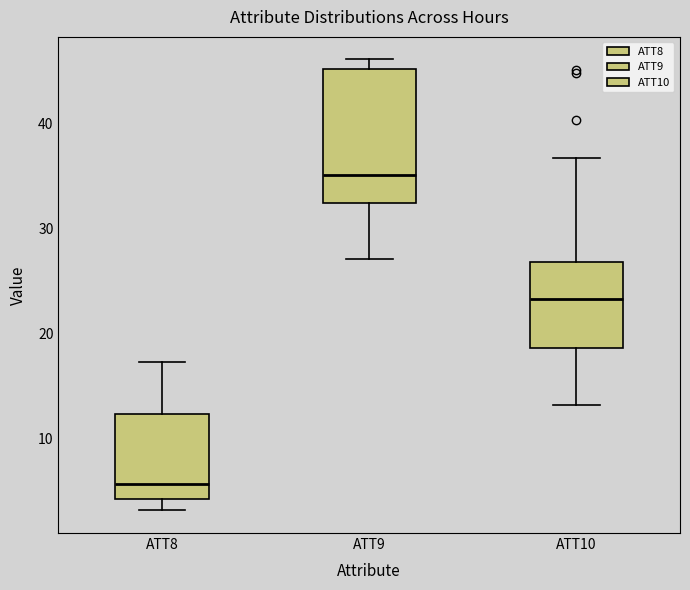

Which box's median line is the highest?

ATT9